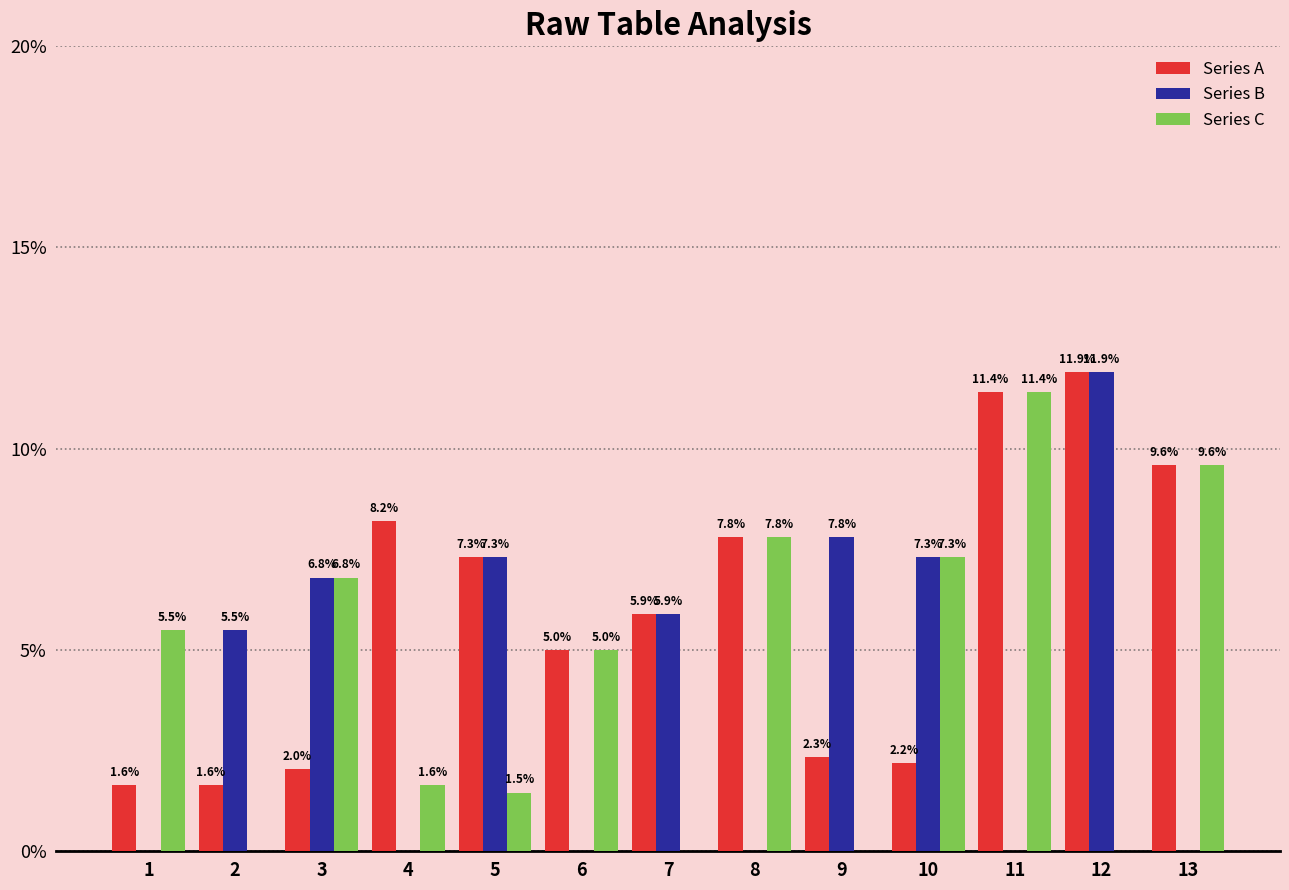

Does the chart contain stacked bars?

No